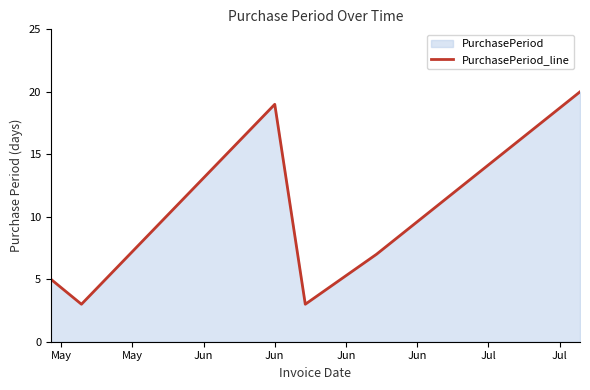

What is the greatest value displayed?

20